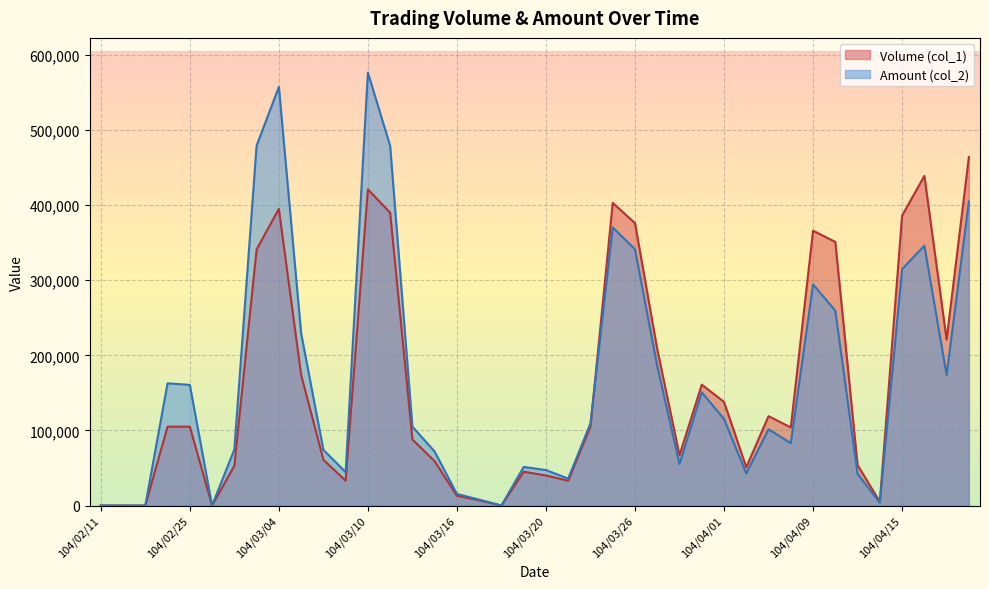

Rank the categories by Amount (col_2) value from lowest to highest.

104/02/11, 104/02/12, 104/02/13, 104/02/26, 104/03/18, 104/04/14, 104/03/17, 104/03/16, 104/03/23, 104/04/13, 104/04/02, 104/03/09, 104/03/20, 104/03/19, 104/03/30, 104/03/13, 104/03/06, 104/03/02, 104/04/08, 104/04/07, 104/03/12, 104/03/24, 104/04/01, 104/03/31, 104/02/25, 104/02/24, 104/04/17, 104/03/27, 104/03/05, 104/04/10, 104/04/09, 104/04/15, 104/03/26, 104/04/16, 104/03/25, 104/04/20, 104/03/11, 104/03/03, 104/03/04, 104/03/10